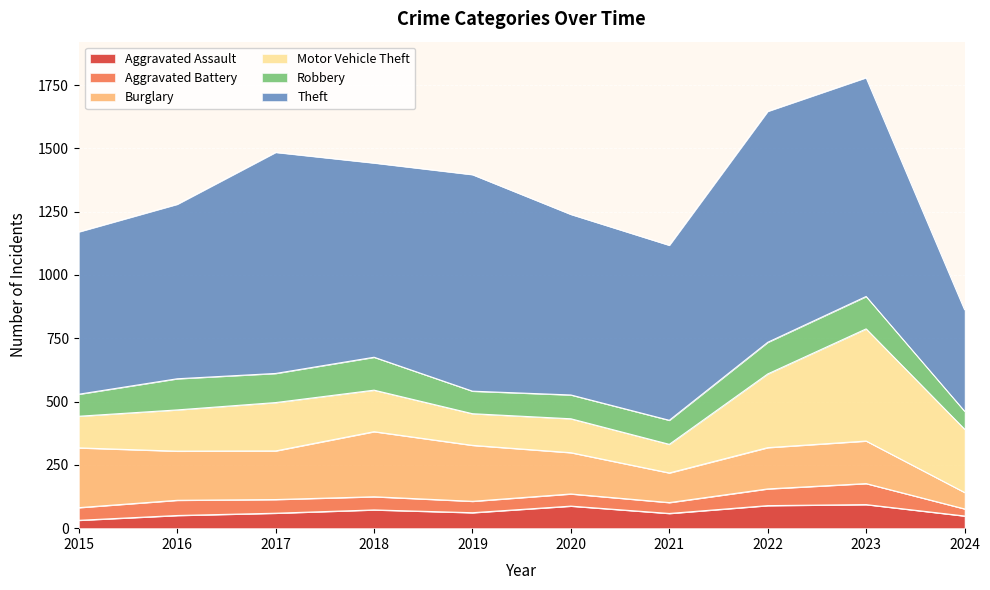

What is the highest value of the Aggravated Battery series?

83